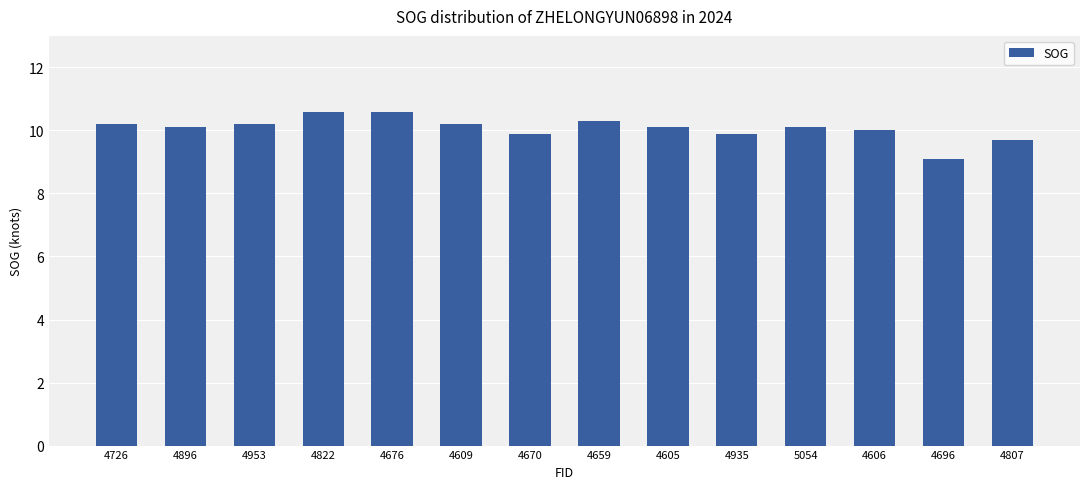

What is the sum of the values at 4659 and 4676?

20.9